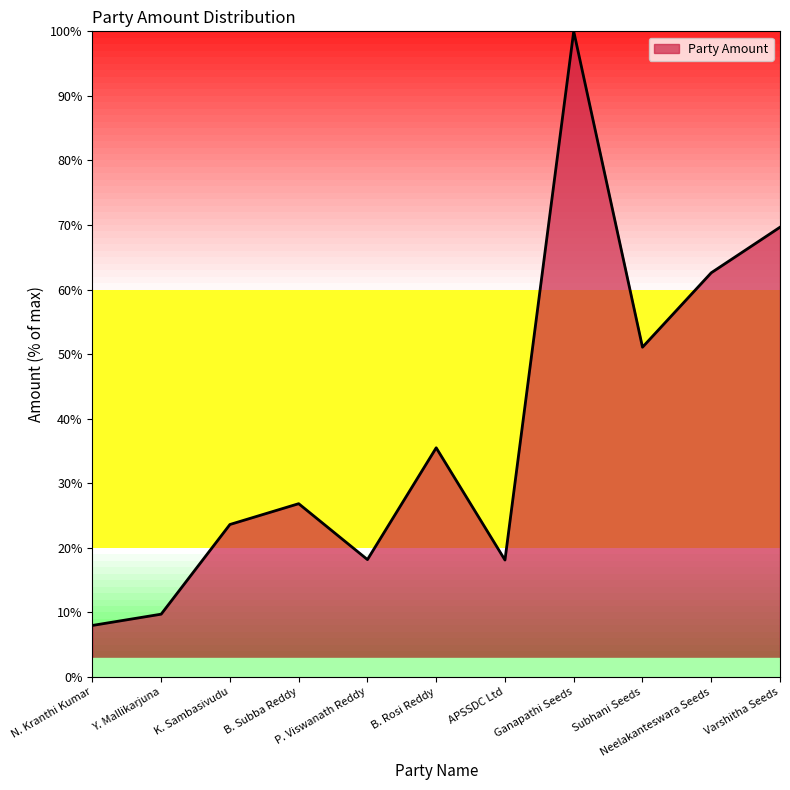

What is the greatest value displayed?

100.0